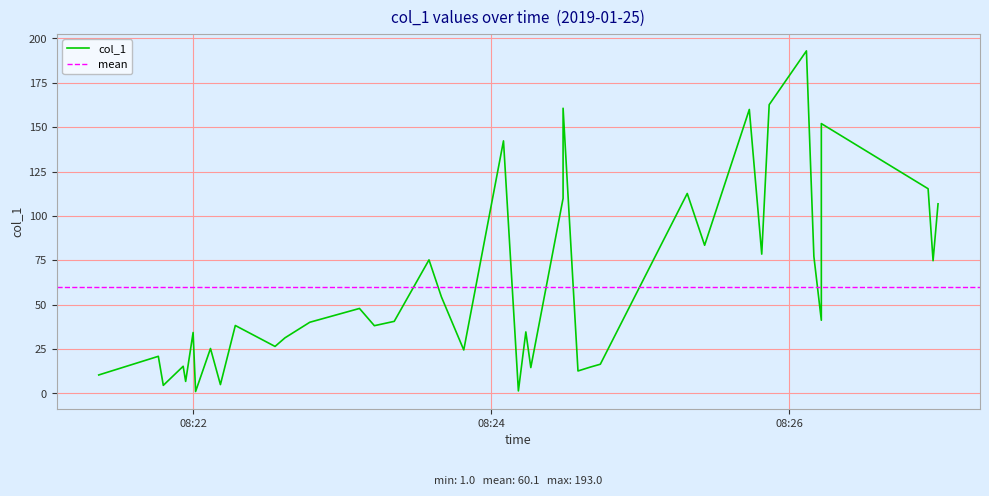

How many points are lower than both their immediate neighbors (excluding endpoints)?

15